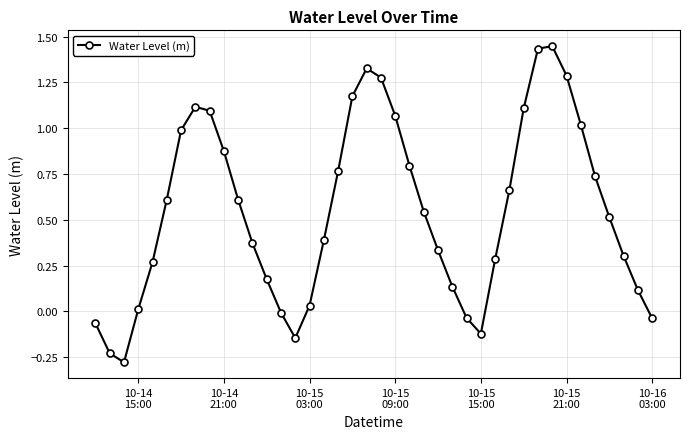

What is the difference between the maximum and minimum values?

1.7